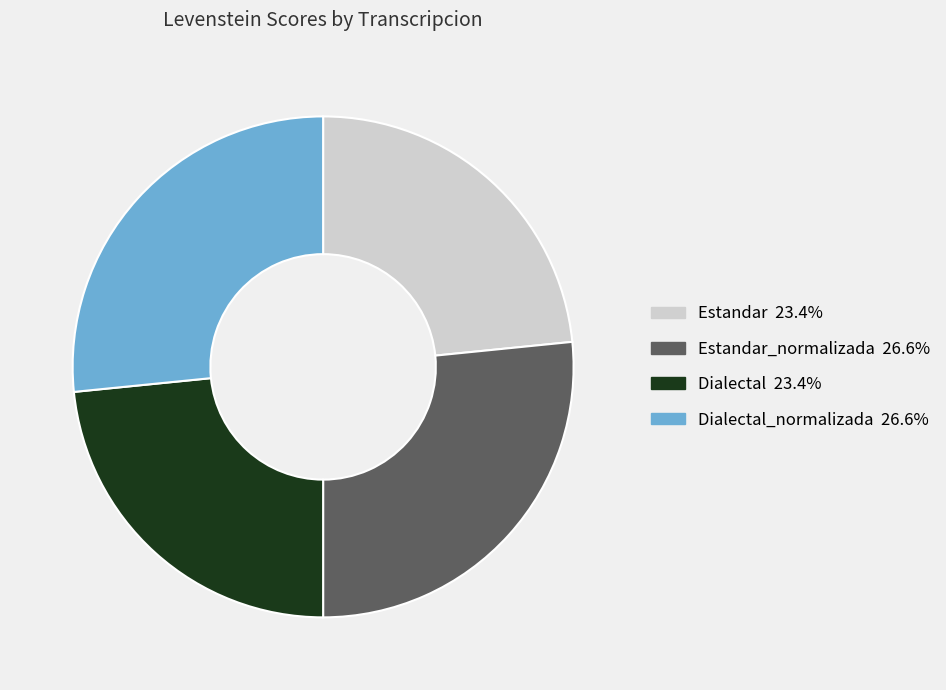

Is there any slice that represents more than half of the pie?

No